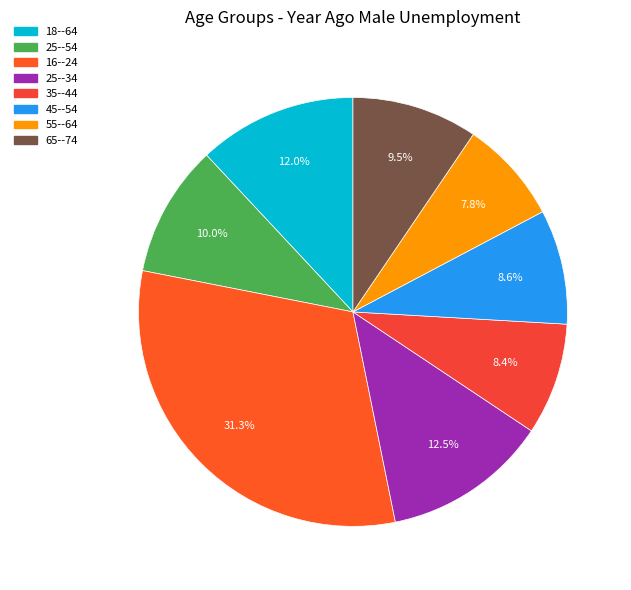

What is the total percentage of 16--24 and 45--54?

39.9%